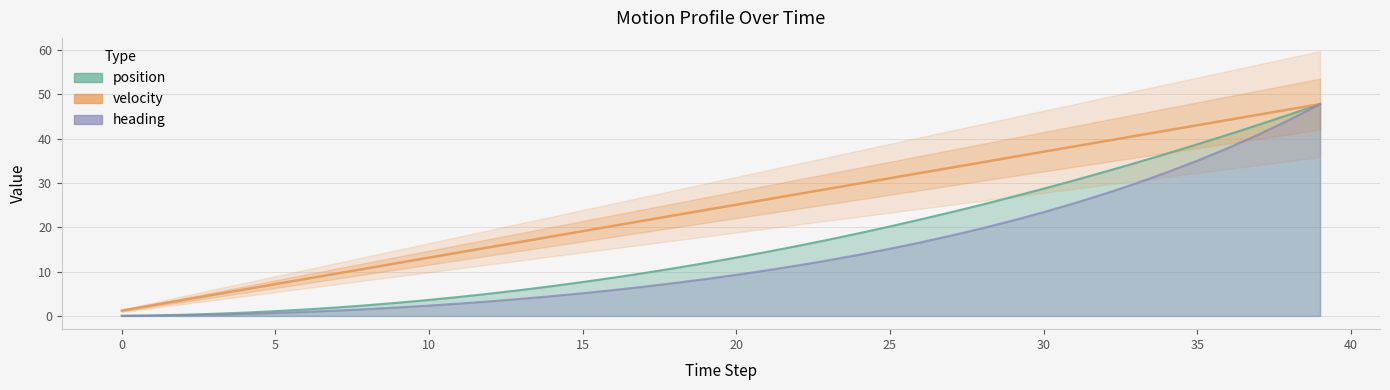

What is the difference between the maximum and second lowest values?

45.4